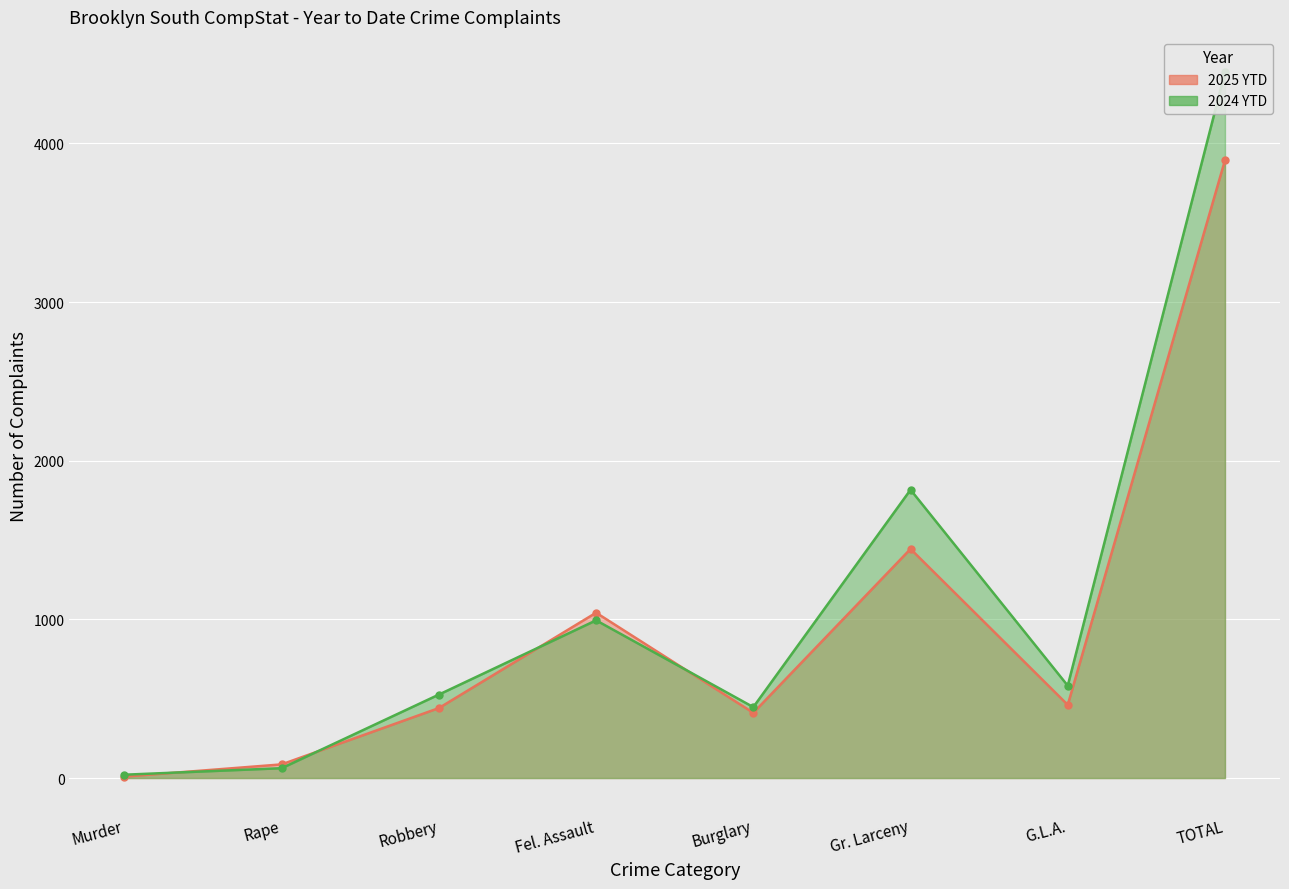

At which category does 2024 YTD reach its first local peak?

Fel. Assault